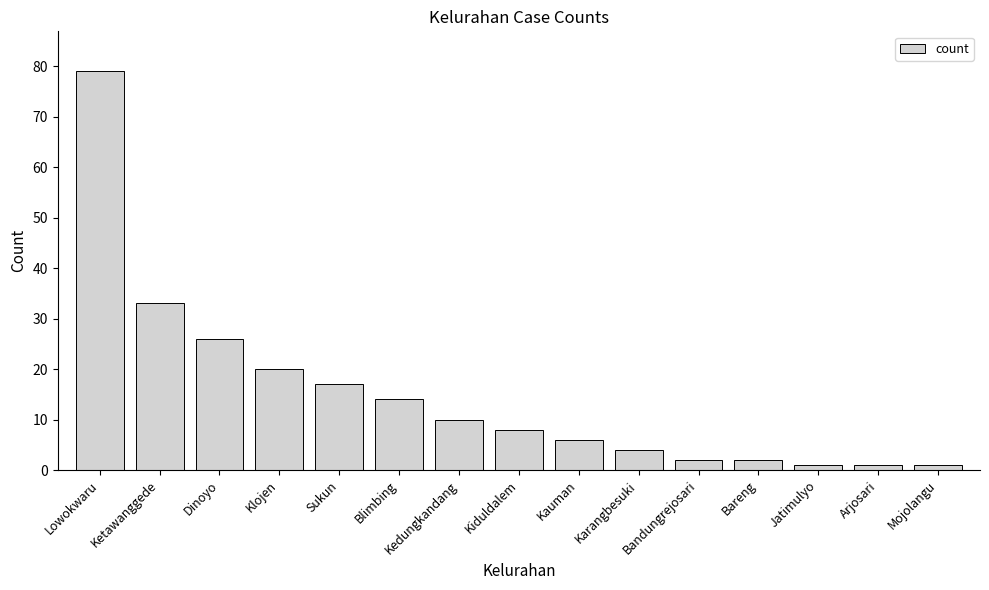

Reading right to left, what are all the values shown in this chart?

1	1	1	2	2	4	6	8	10	14	17	20	26	33	79